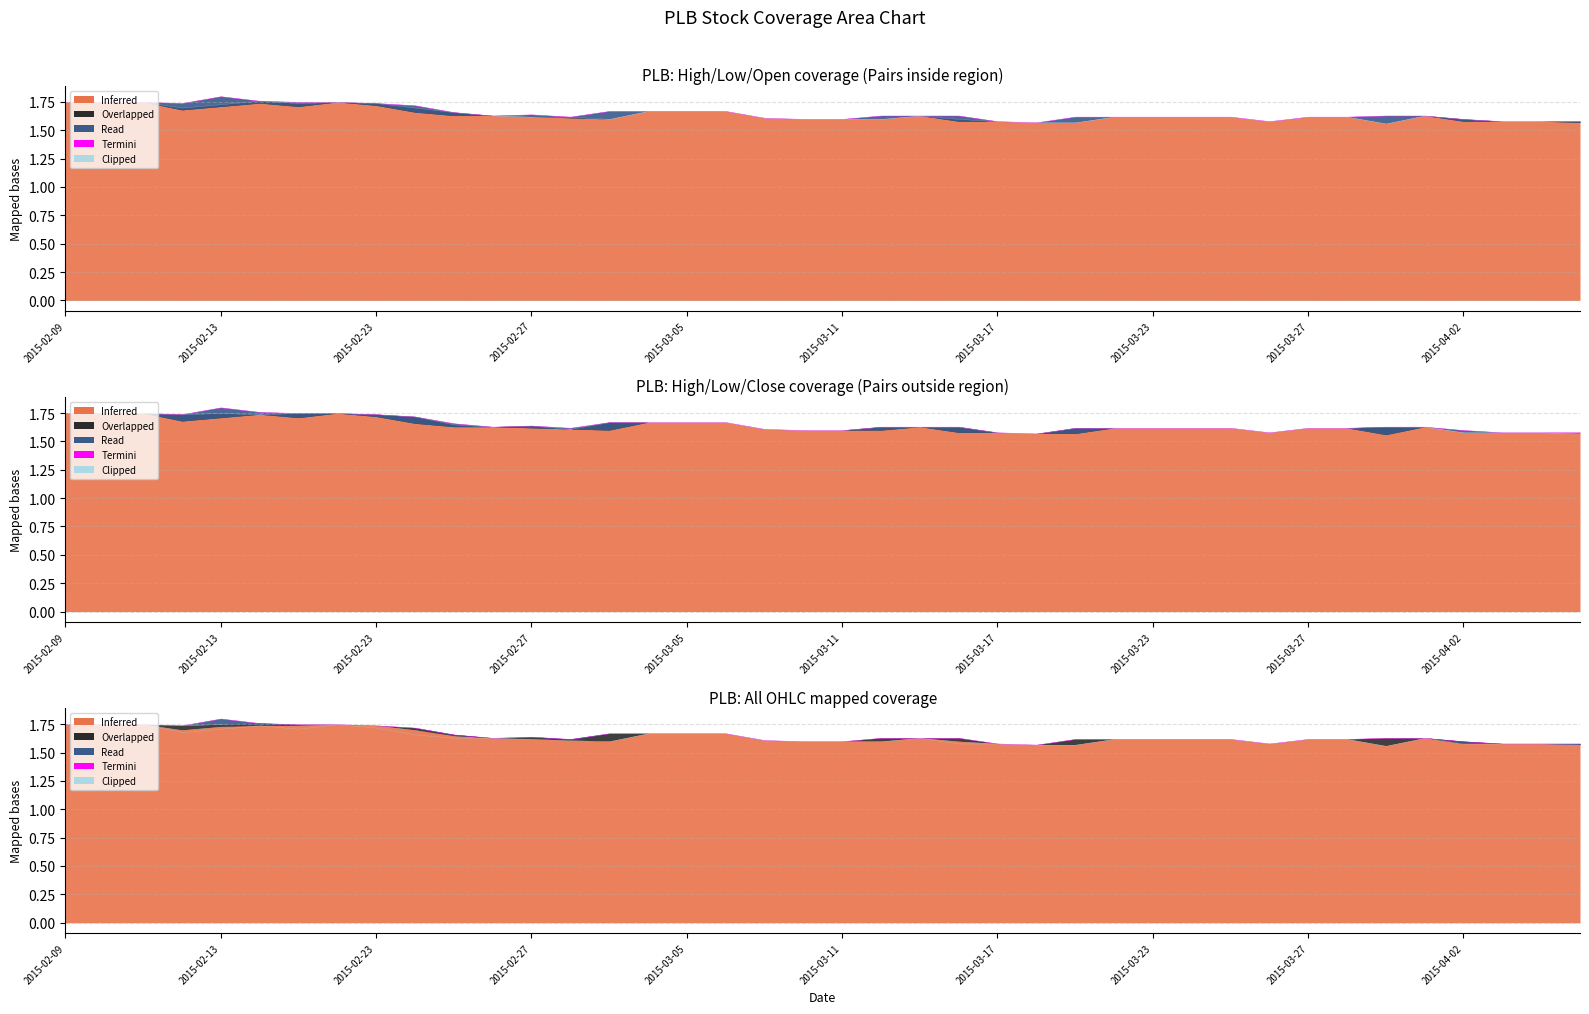

What is the total value across all series at 2015-04-02?

6.4